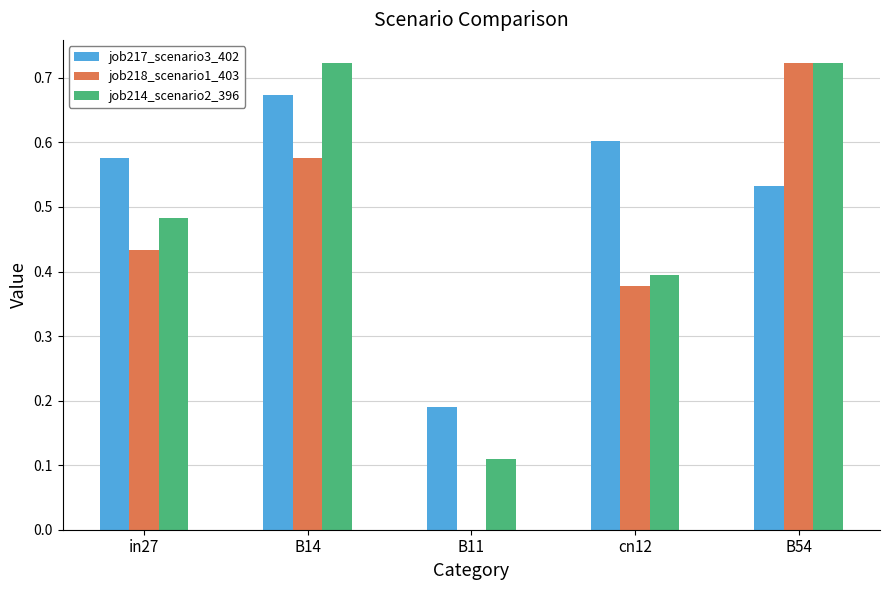

What are all the series names shown in the legend?

job217_scenario3_402, job218_scenario1_403, job214_scenario2_396